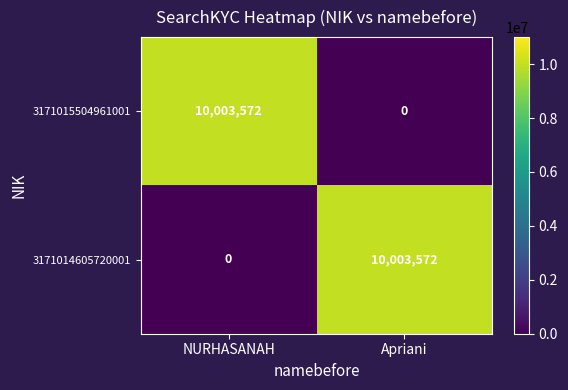

What is the sum of all 3171015504961001 values?

10003572